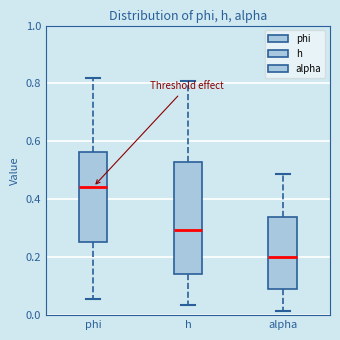

Where is the lower edge of the box for phi on the y-axis? The values are not printed on the chart, so give them approximately, as read against the axis.

0.26